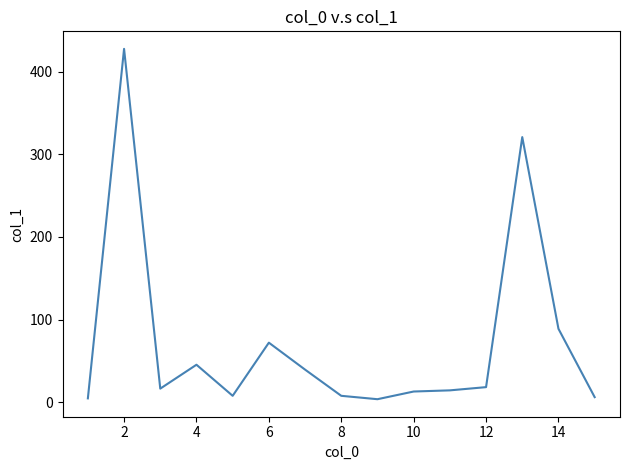

What is the difference between the maximum and minimum values?

423.9